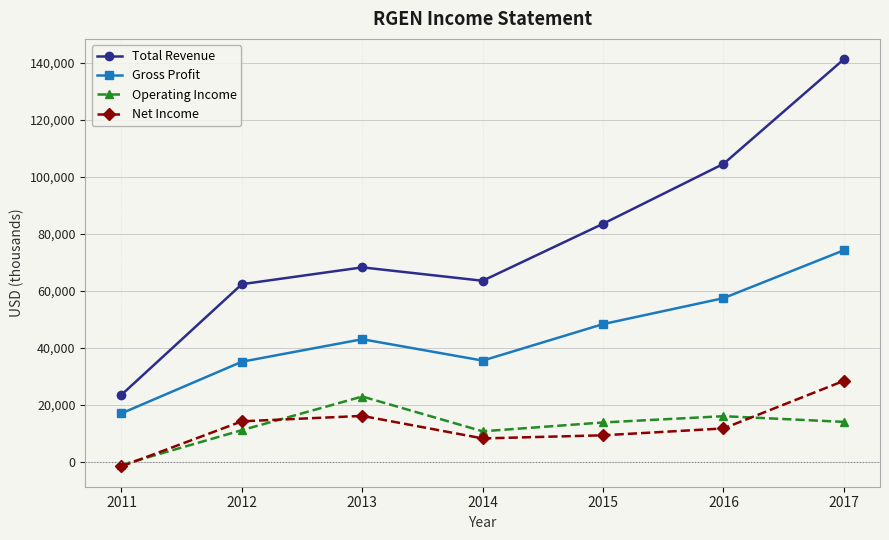

At which category is the sum across all series the highest?

2017